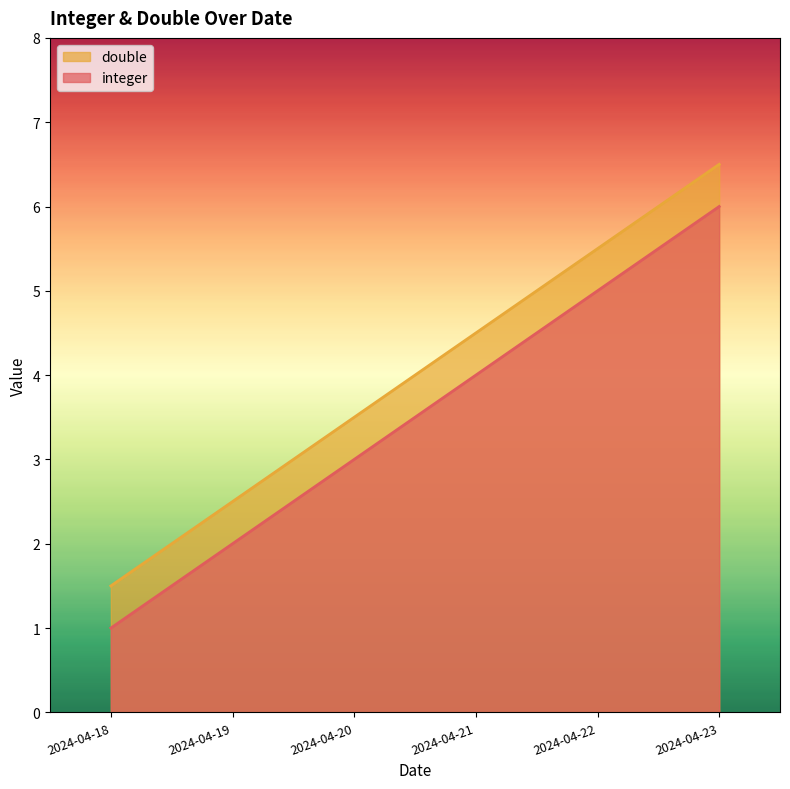

How many values in the integer series are below 4?

3